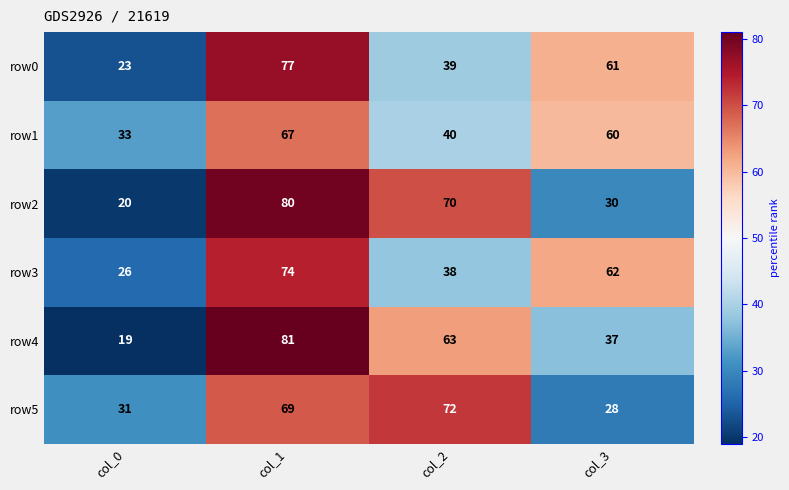

Reading left to right, transcribe all the data shown in this chart.

row0: col_0=23	col_1=77	col_2=39	col_3=61
row1: col_0=33	col_1=67	col_2=40	col_3=60
row2: col_0=20	col_1=80	col_2=70	col_3=30
row3: col_0=26	col_1=74	col_2=38	col_3=62
row4: col_0=19	col_1=81	col_2=63	col_3=37
row5: col_0=31	col_1=69	col_2=72	col_3=28